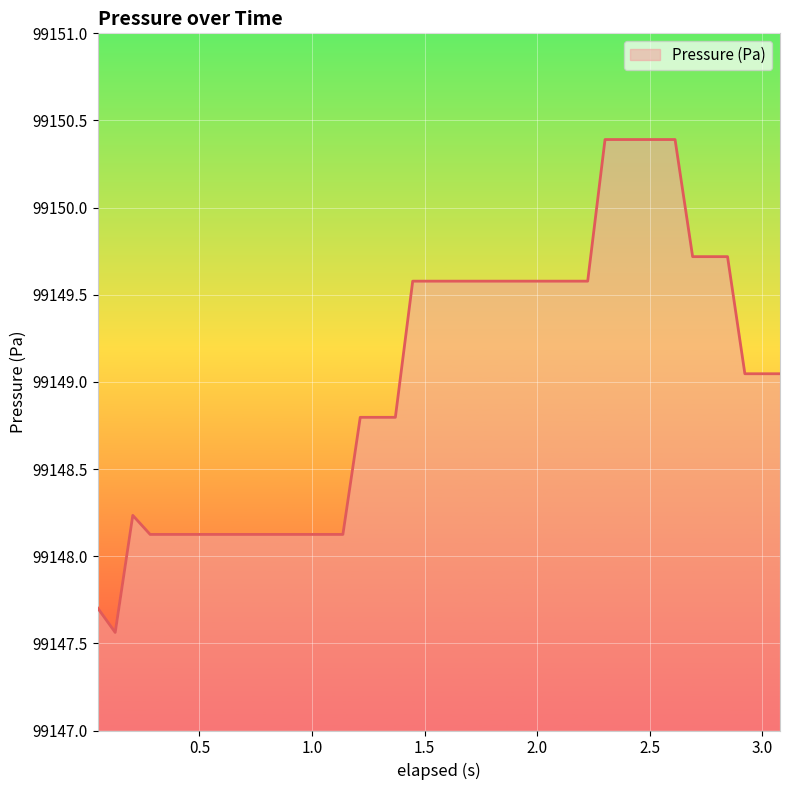

What is the minimum value shown in the chart?

99147.6